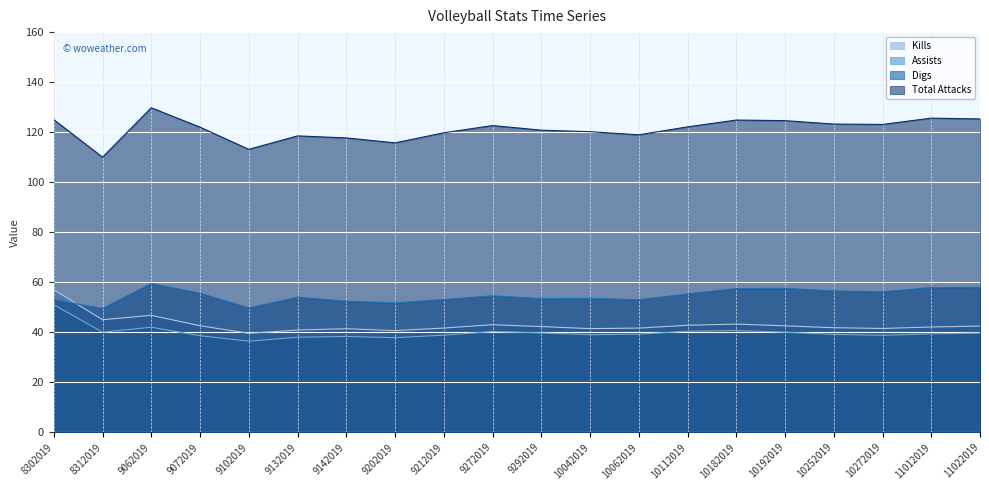

Which series has the largest total across all categories?

Total Attacks